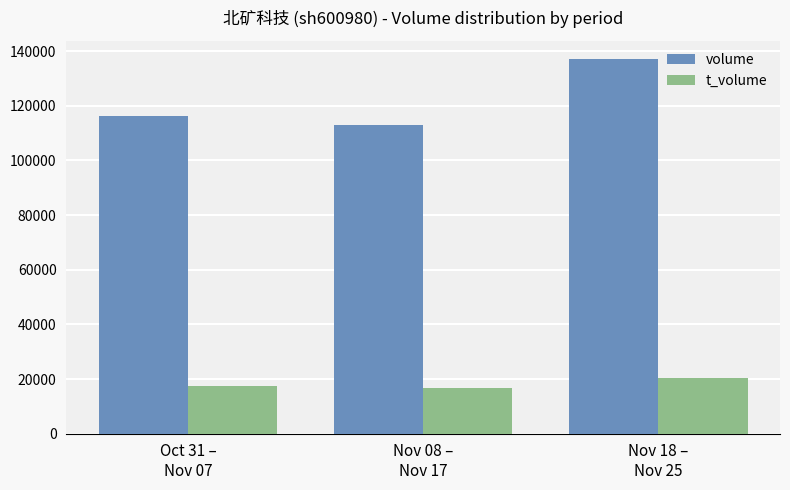

How many bars are there in total?

6